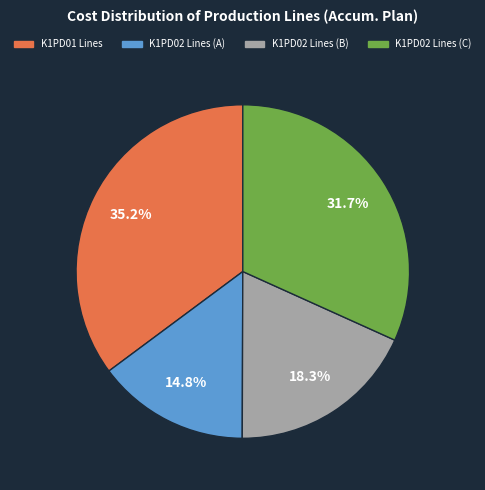

Does any single category account for the majority?

No